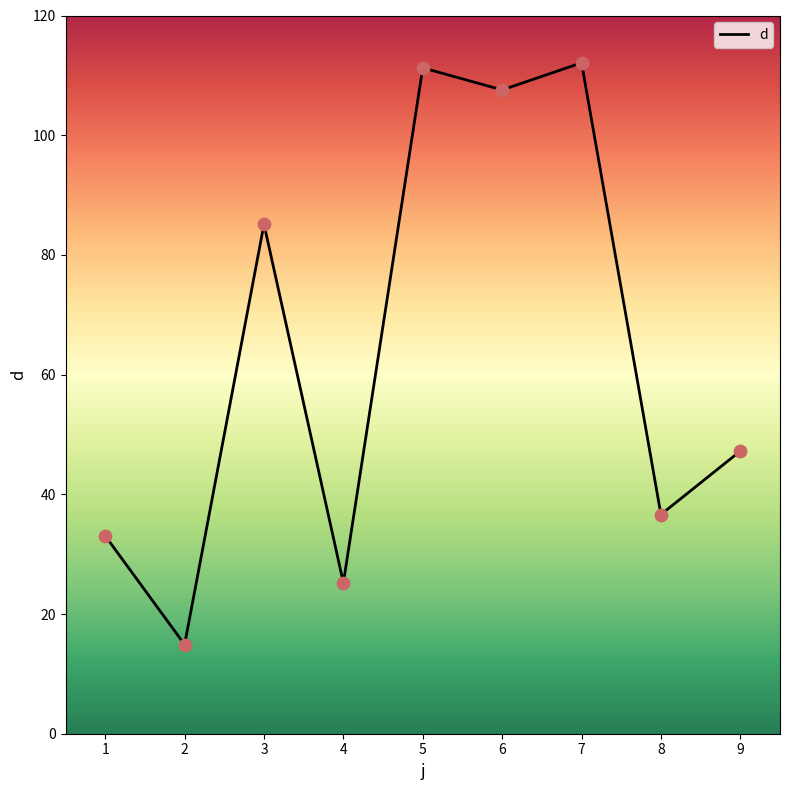

What is the change in value from 2 to 5?

+96.4